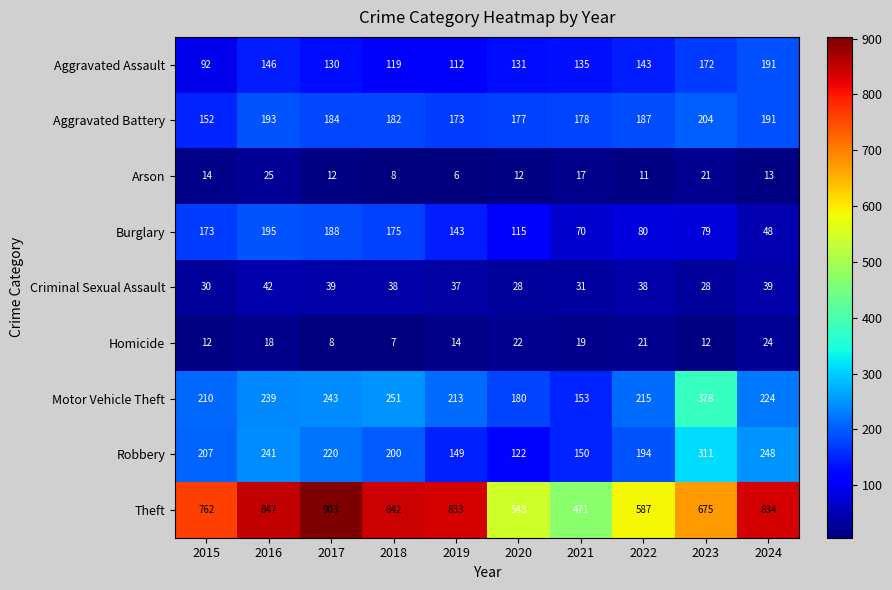

What is the difference between the Aggravated Battery values at 2017 and 2016?

9